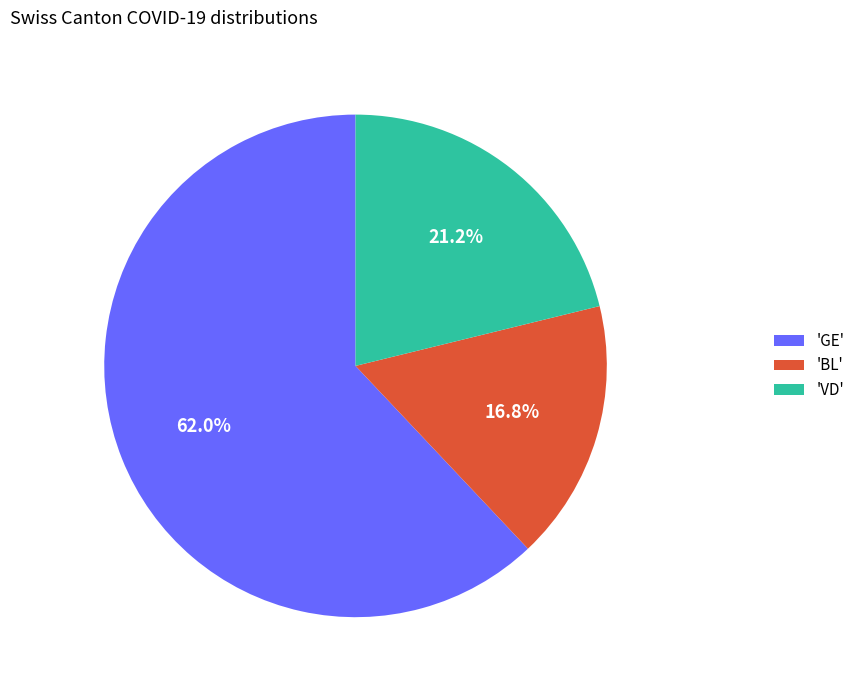

What is the majority slice?

'GE'